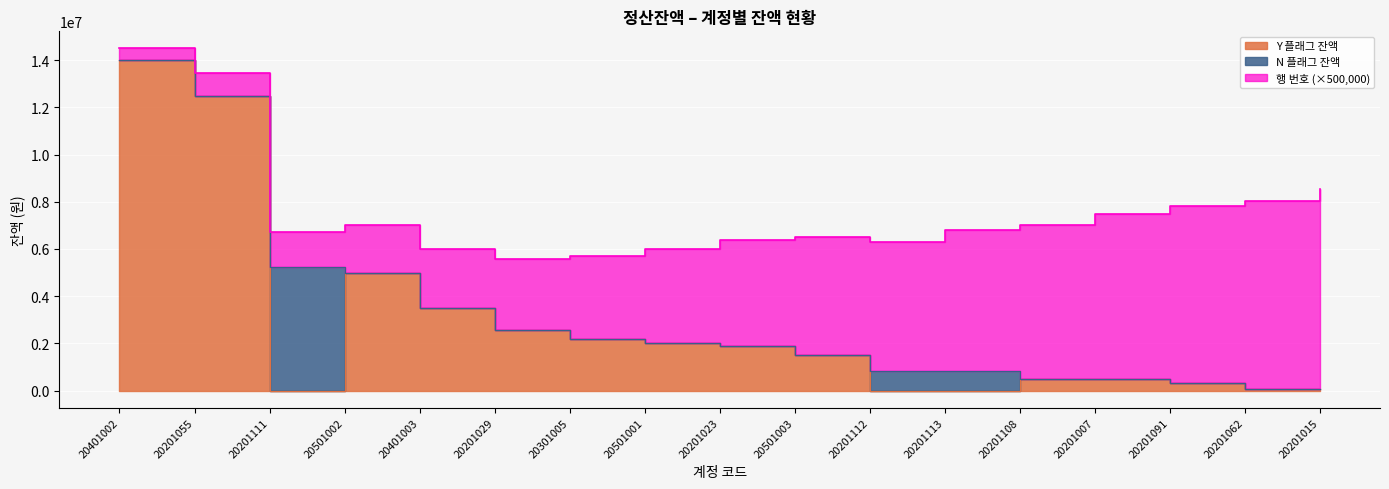

What is the difference between the second highest and minimum values in the Y 플래그 잔액 series?

12470082